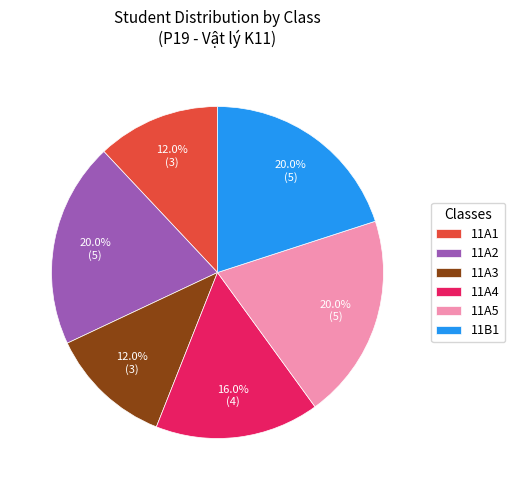

Approximately how many times larger is the value at 11A3 compared to 11B1?

0.6